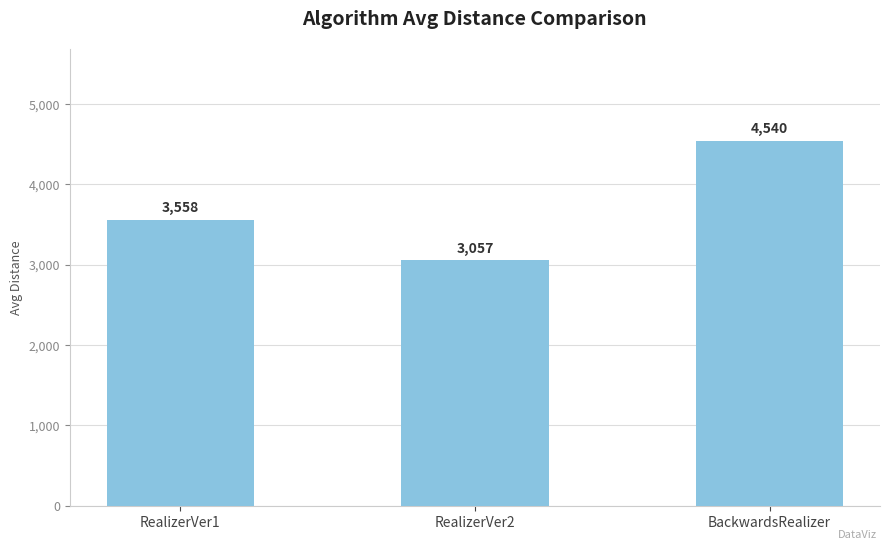

What is the greatest value displayed?

4540.0